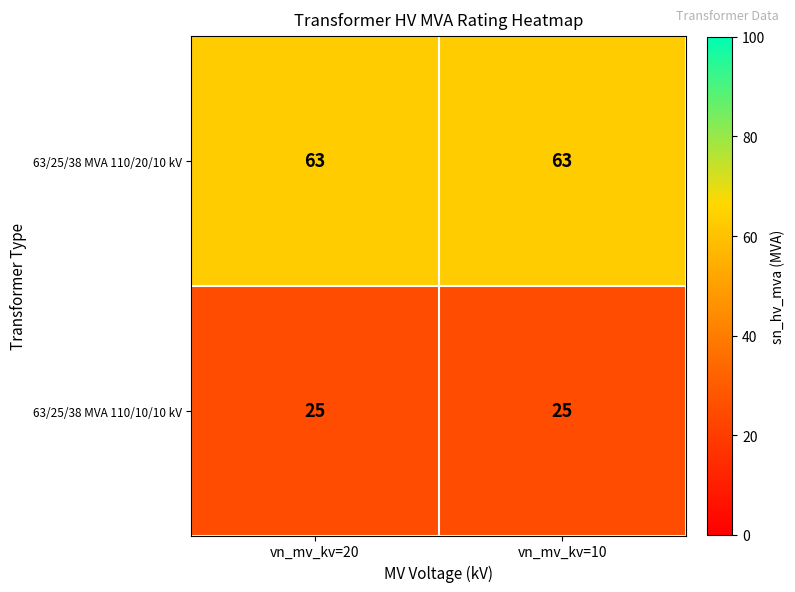

What is the spread (max minus min) of values at vn_mv_kv=20?

38